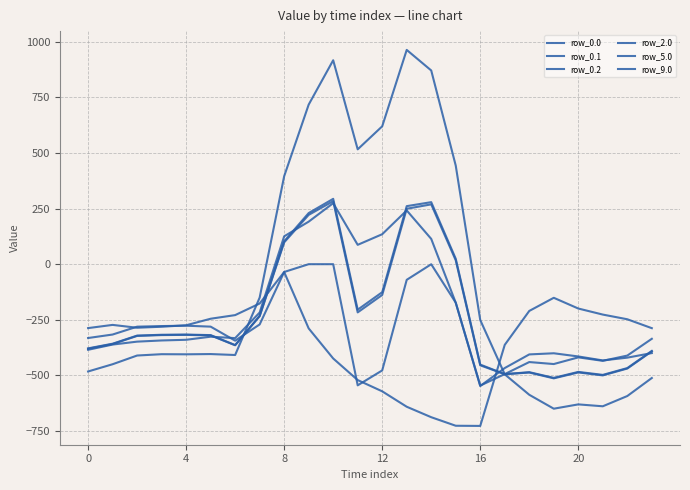

How many lines are shown in the chart?

6